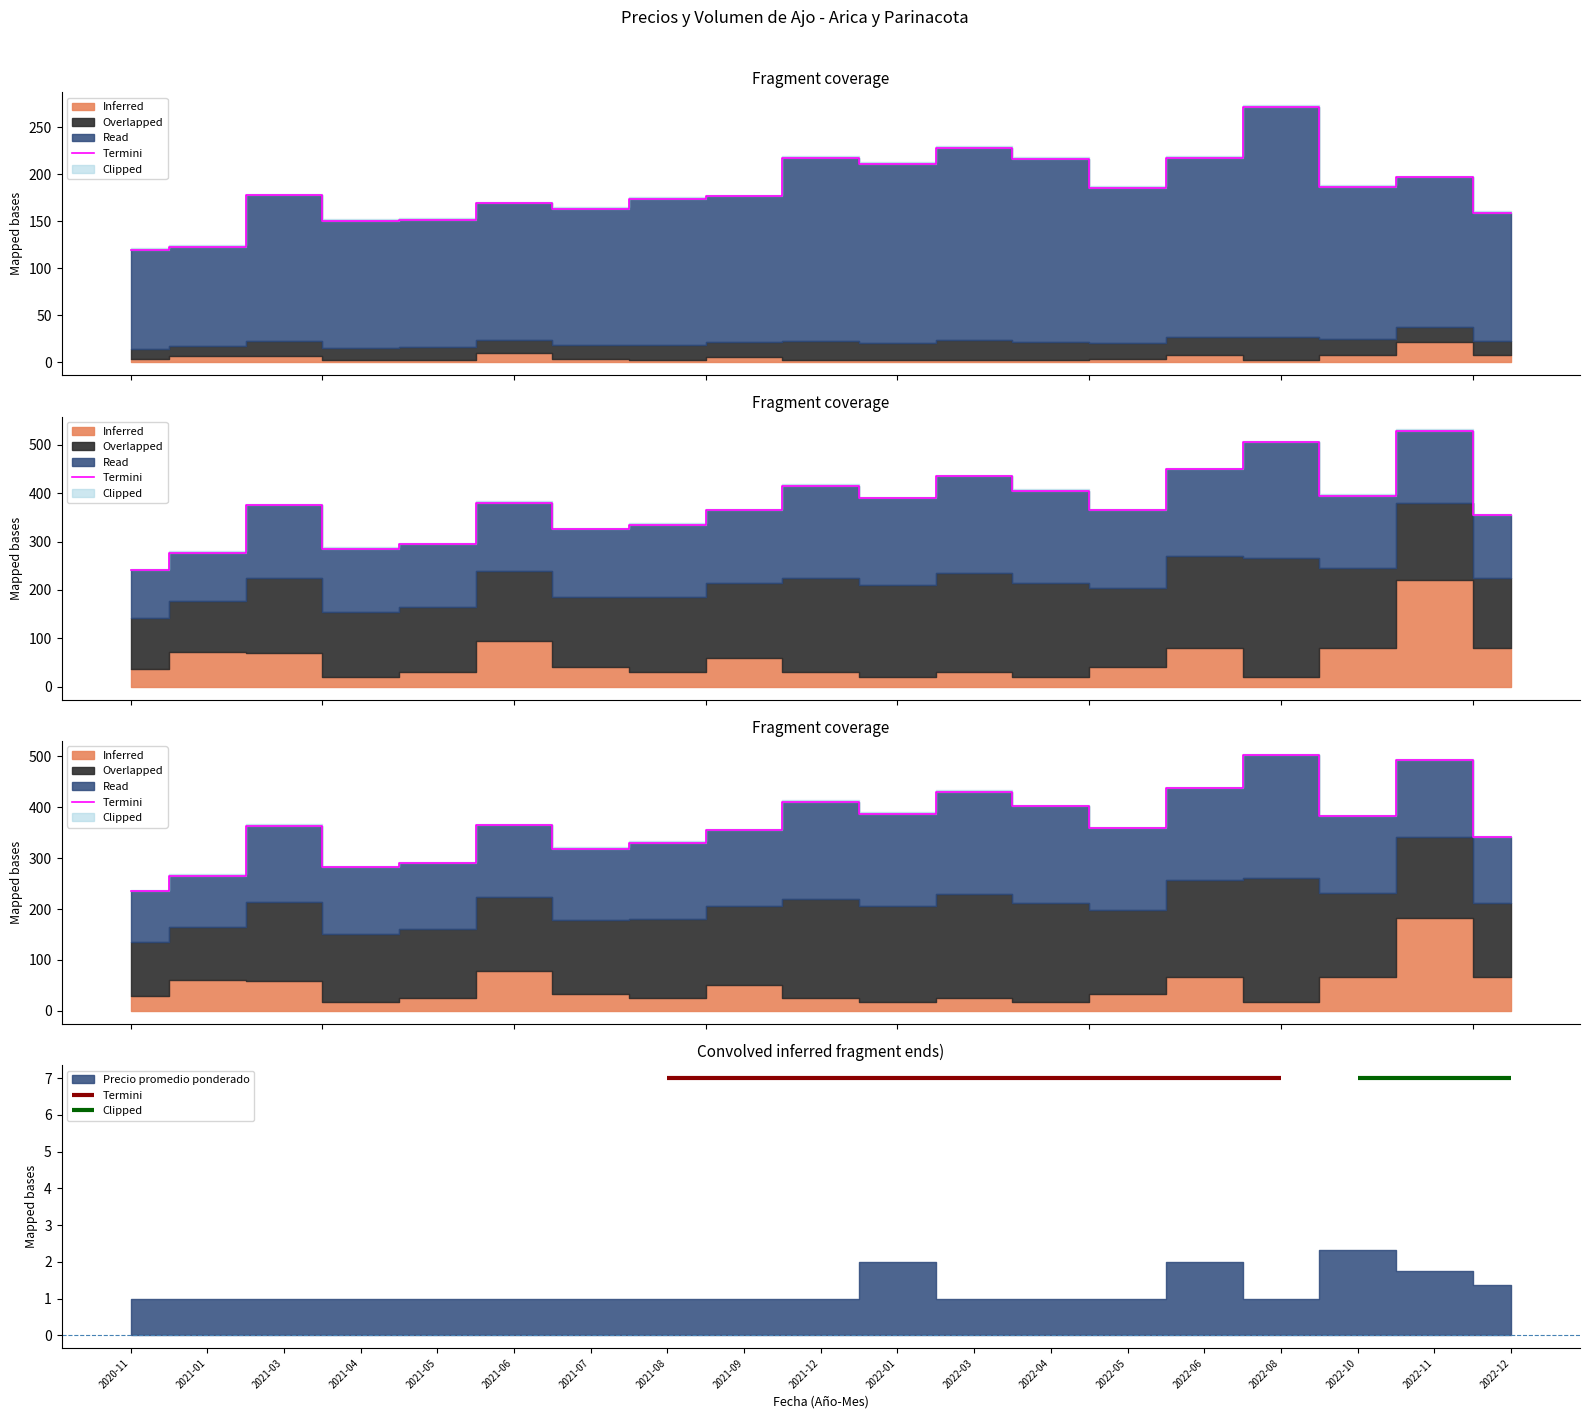

True or false: there are more than 2 points higher than both neighbors.

True